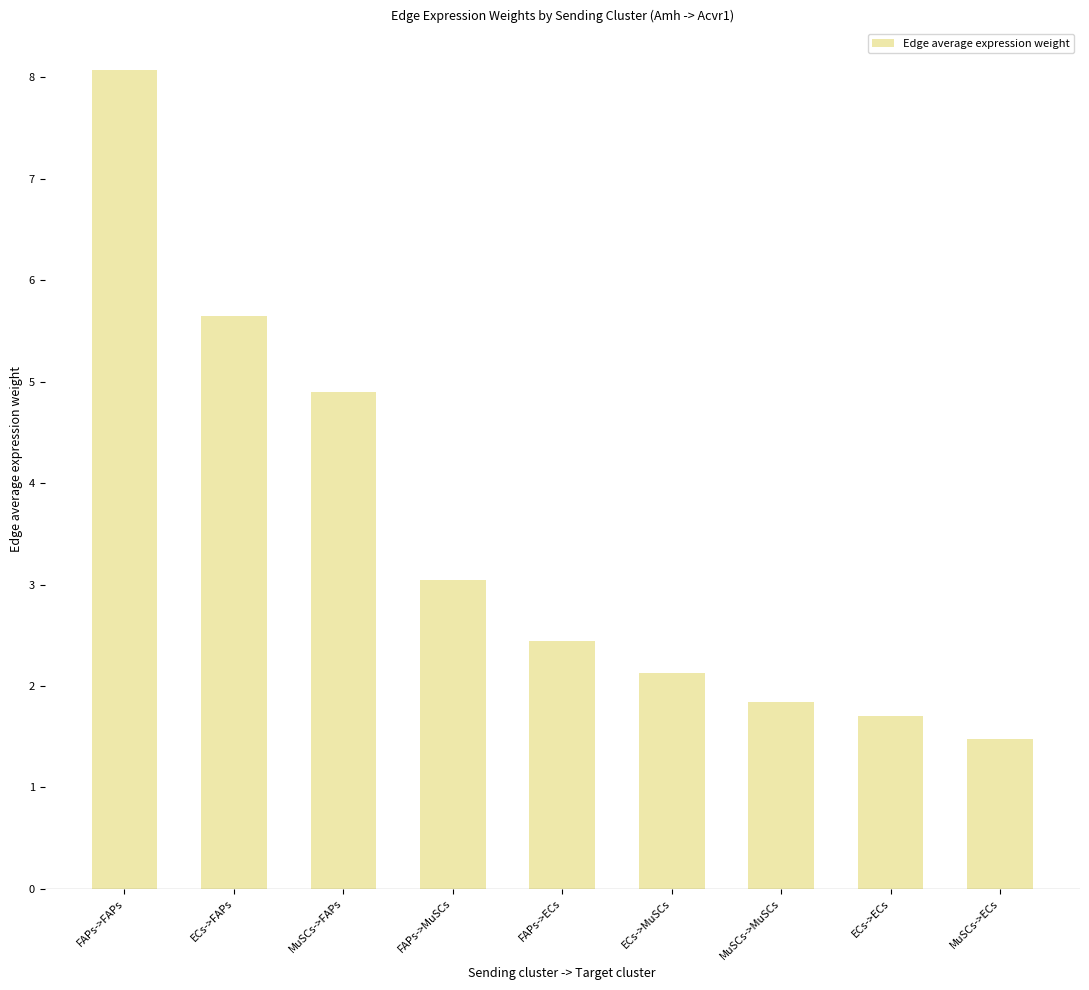

What is the label of the 5th bar from the left?

FAPs->ECs